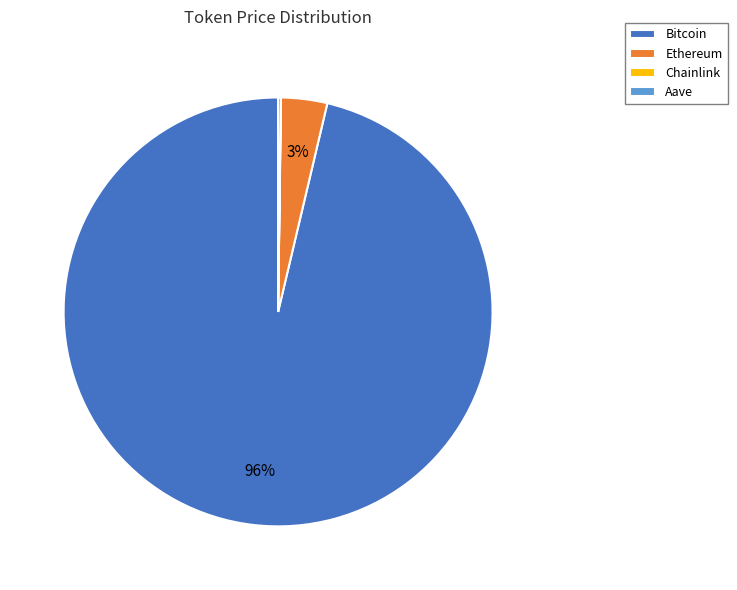

Does Bitcoin represent more than half of the total?

Yes